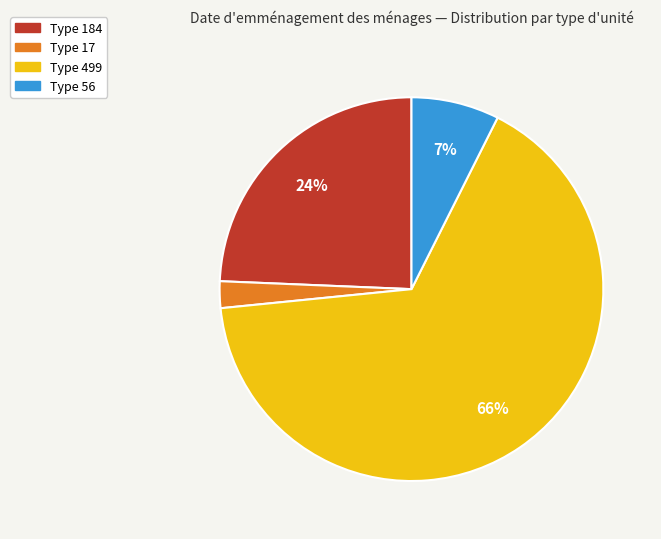

Is there a majority slice in this chart?

Yes